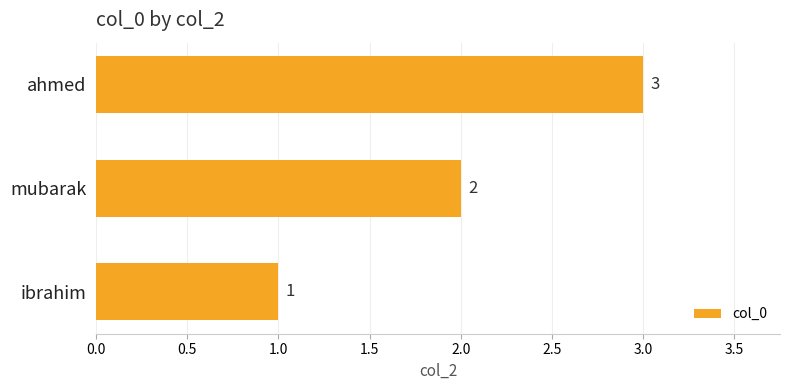

List the labels in order of value, largest first.

ahmed, mubarak, ibrahim